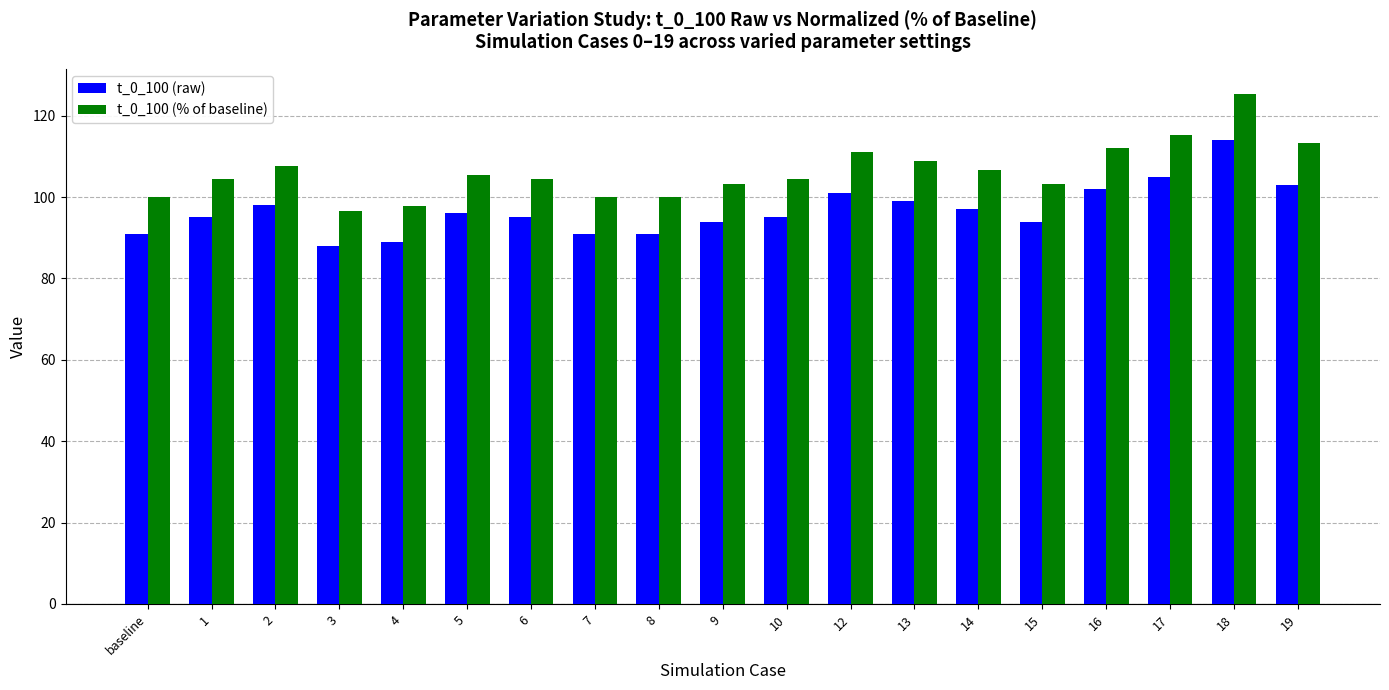

Are the bars horizontal?

No